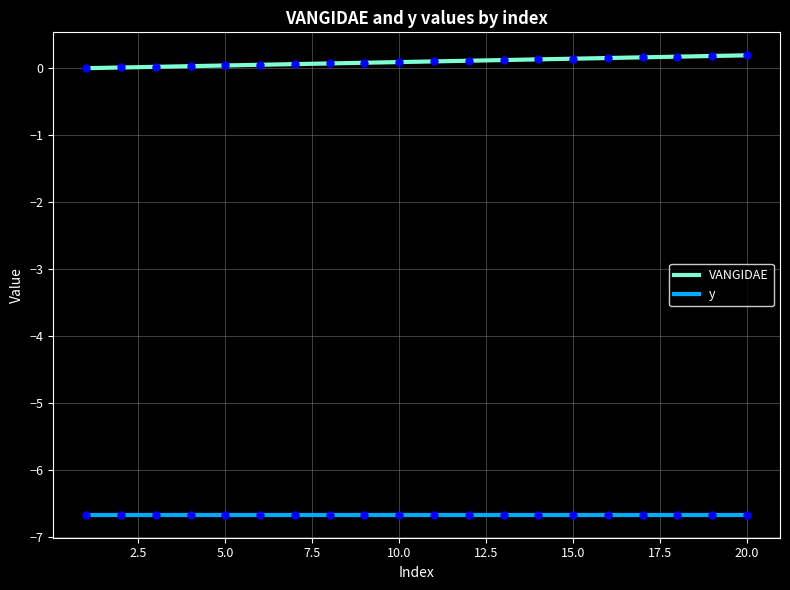

Does the chart have visible grid lines?

Yes